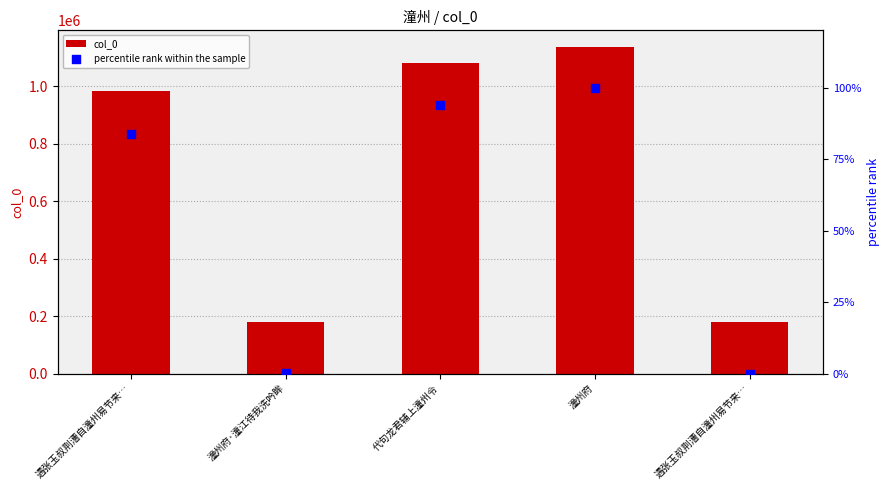

At which category is the sum across all series the highest?

潼州府